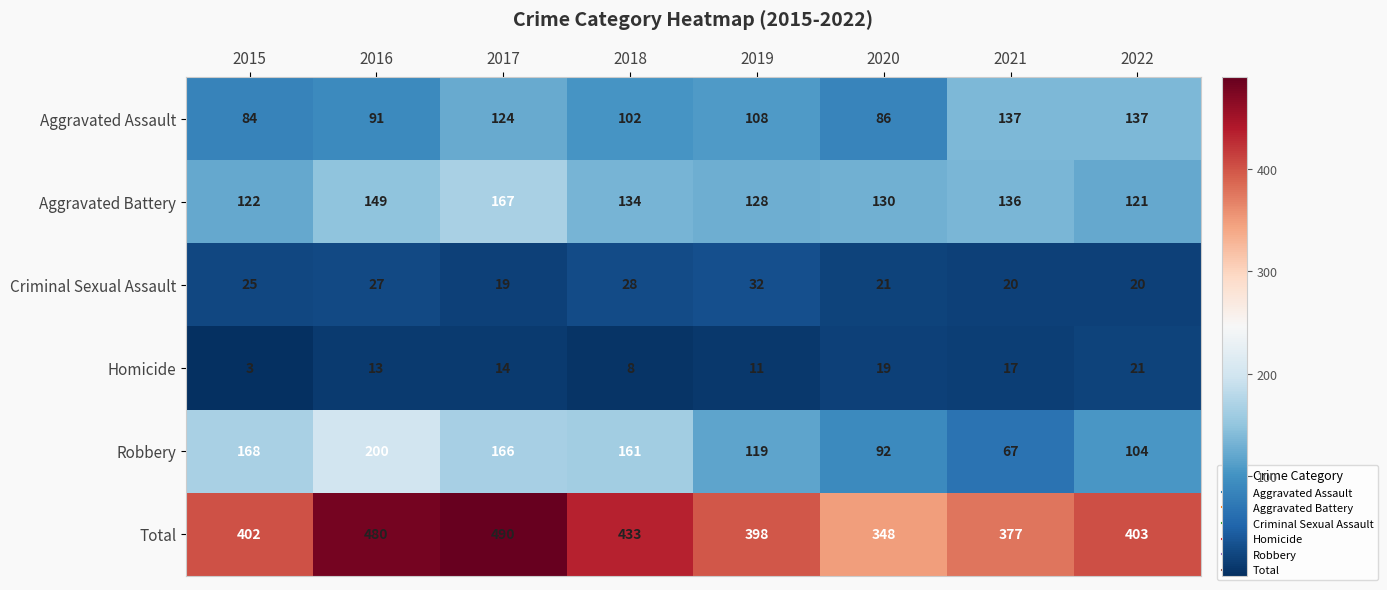

What is the approximate value of Robbery at 2017, to the nearest 10?

170